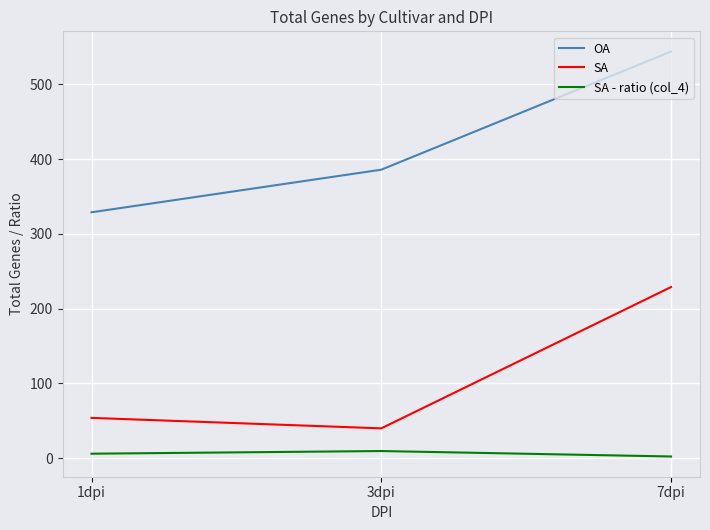

What is the maximum value for SA - ratio (col_4)?

9.7